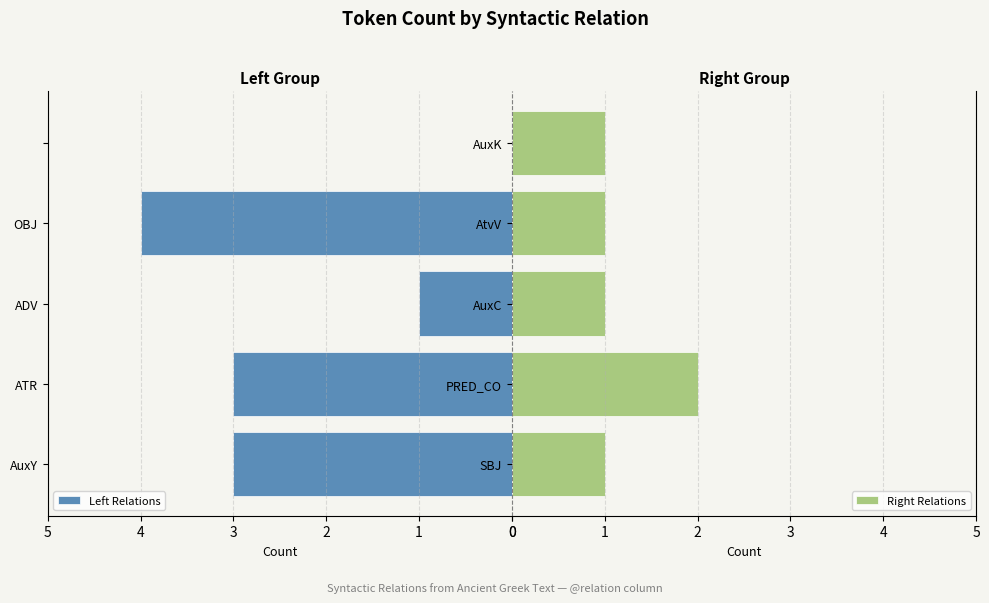

What is the difference between the highest and lowest values at 0?

2